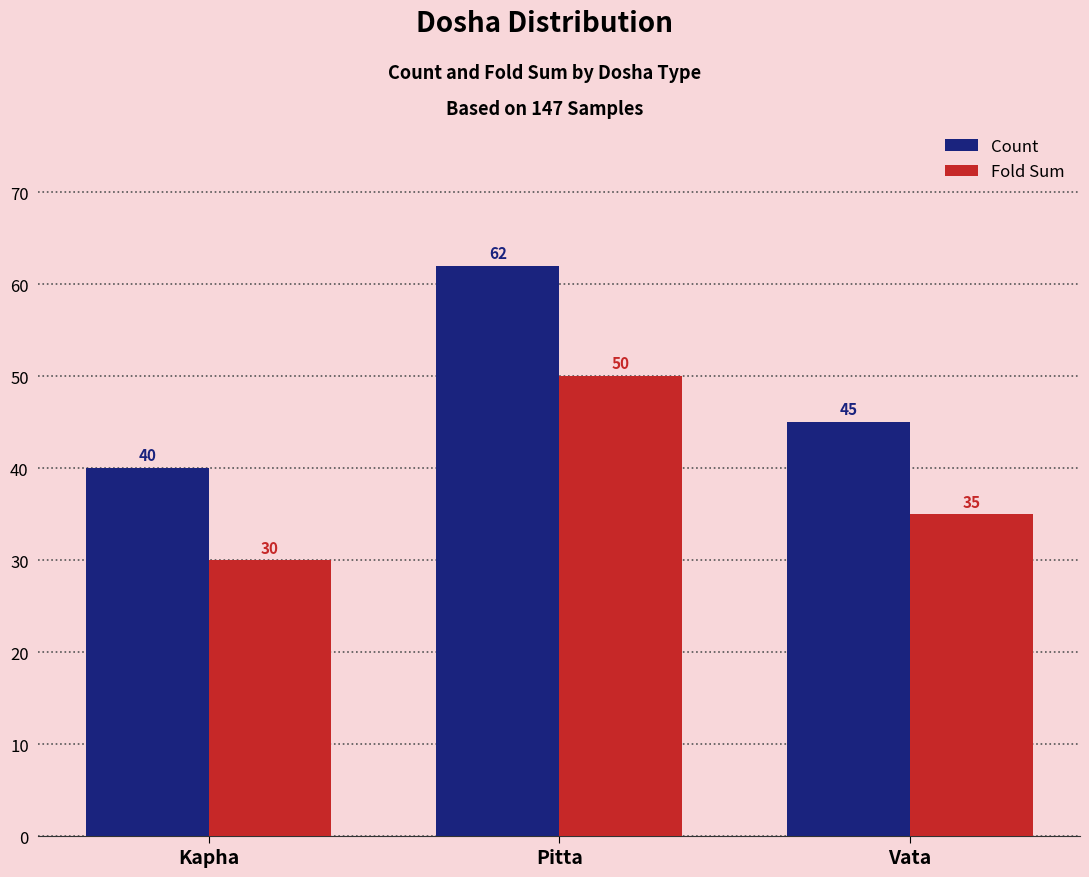

What is the sum of all Fold Sum values?

115